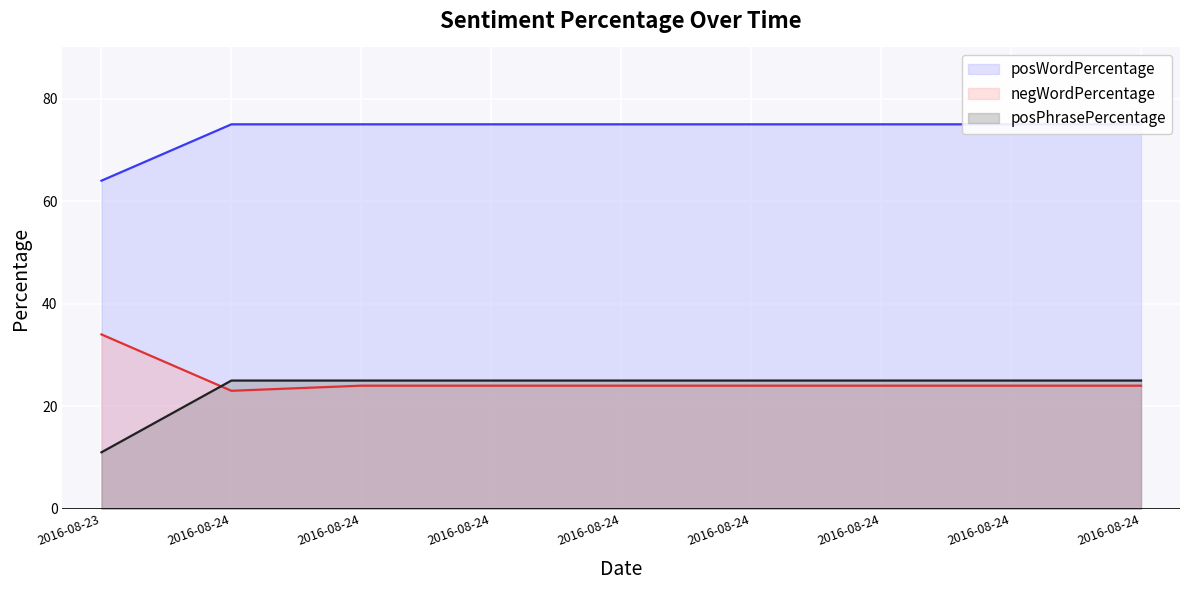

Count the number of data series in this chart.

3